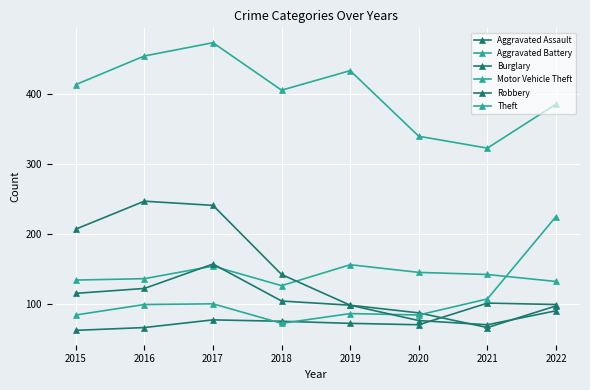

What is the sum of the Aggravated Assault values at 2021 and 2022?

200